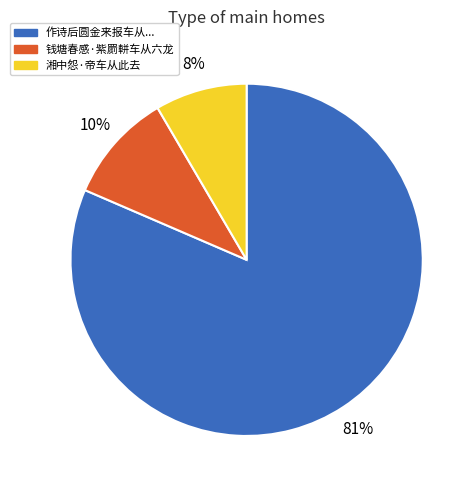

To the nearest percent, what percentage of the pie is 湘中怨·帝车从此去?

8%